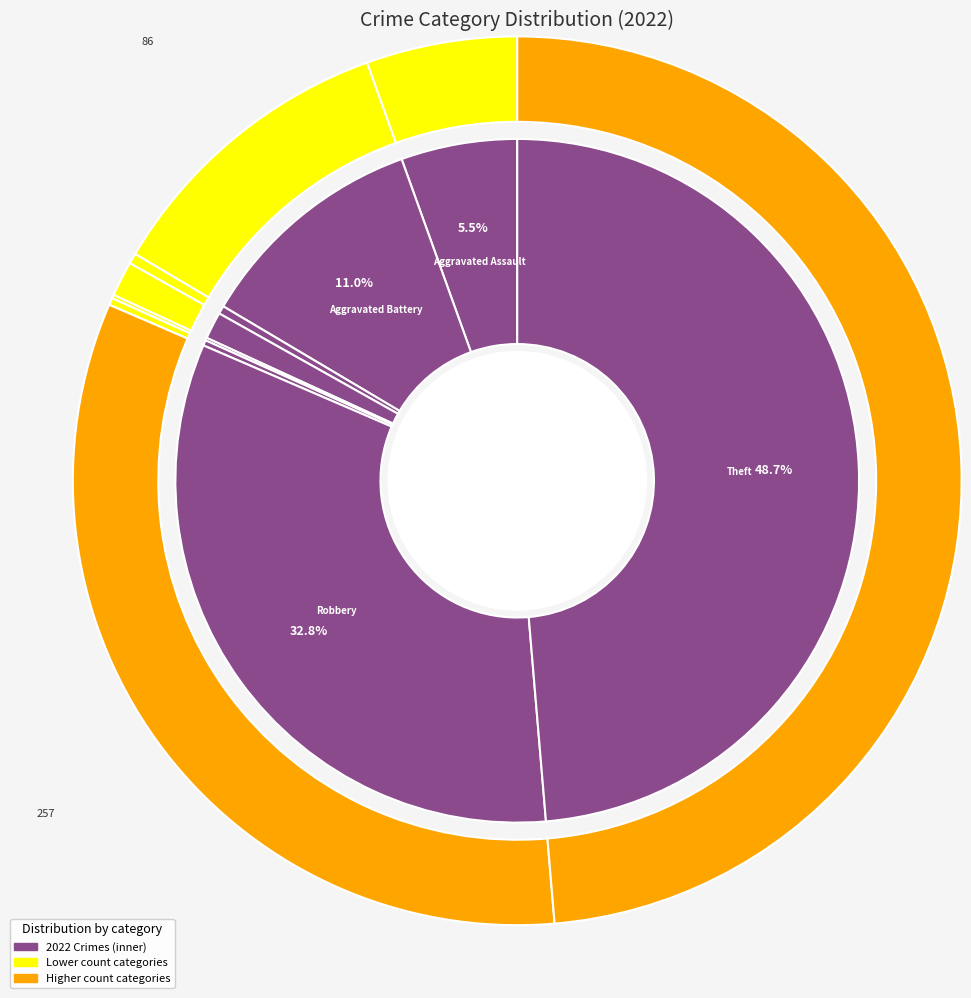

Is it true that Criminal Sexual Assault is 1% of the pie?

True